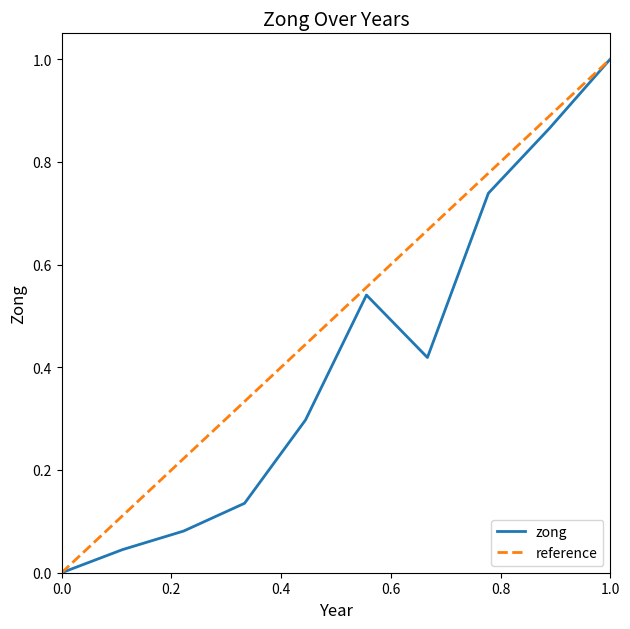

What is the value of the 4th point from the left?

0.1